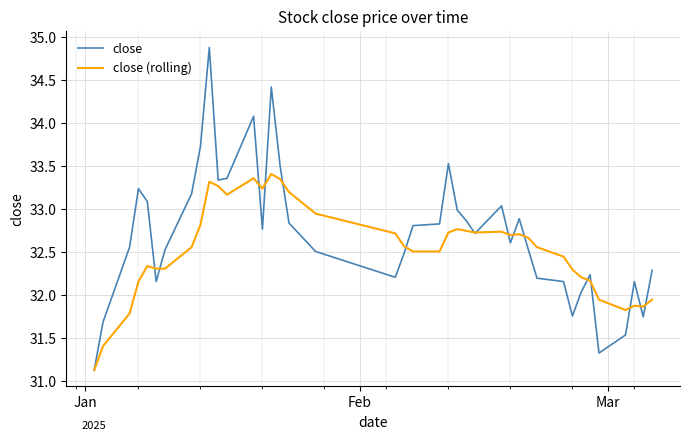

How many distinct data groups are displayed?

2